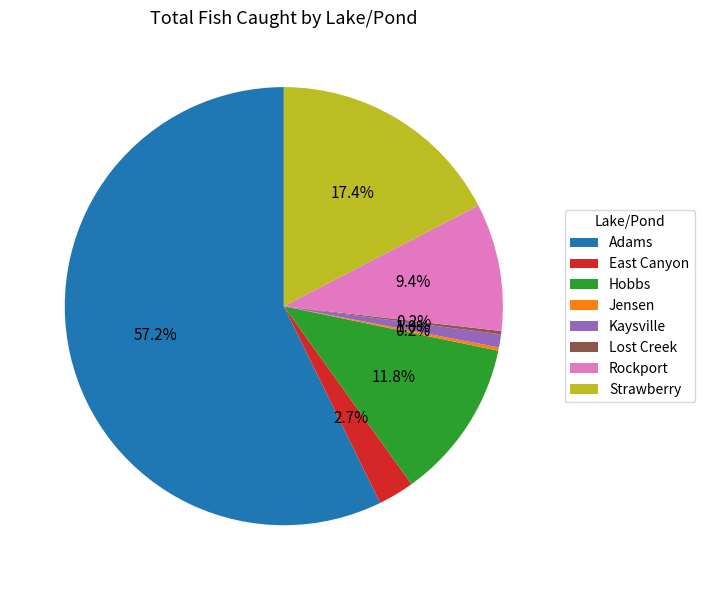

Between Strawberry and Hobbs, which is larger?

Strawberry